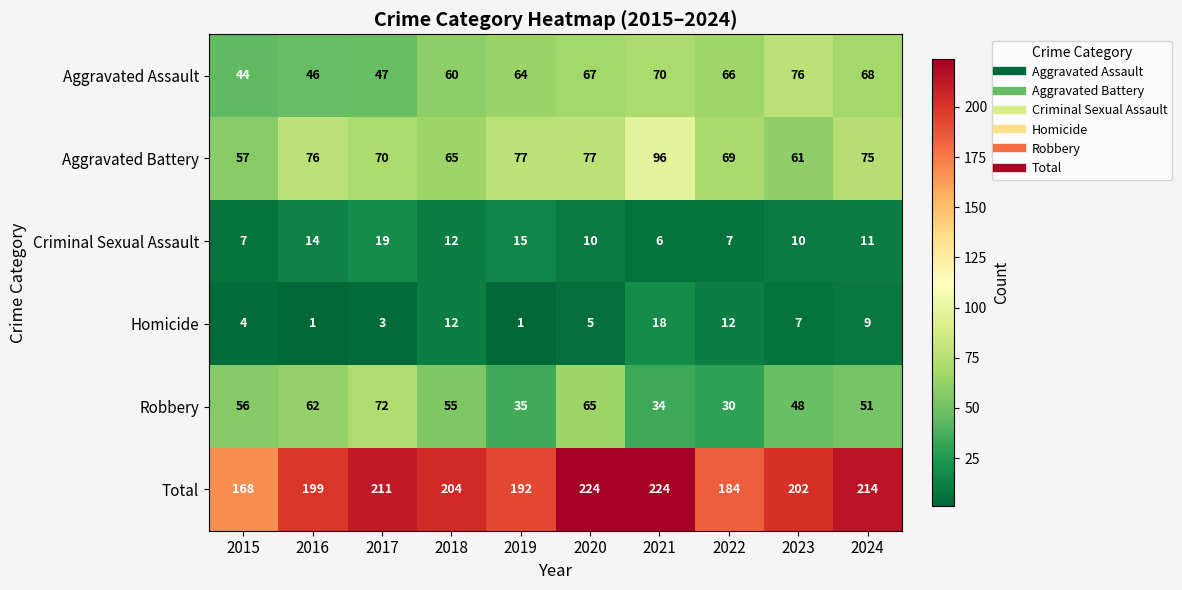

Between 2015 and 2019, which series saw the biggest shift?

Total